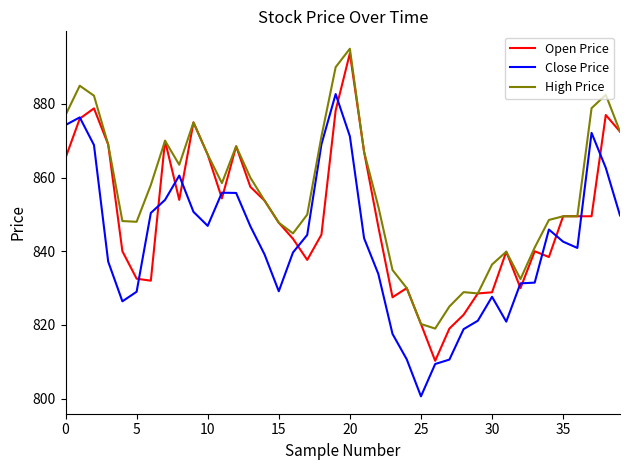

Which series has the largest total across all categories?

High Price